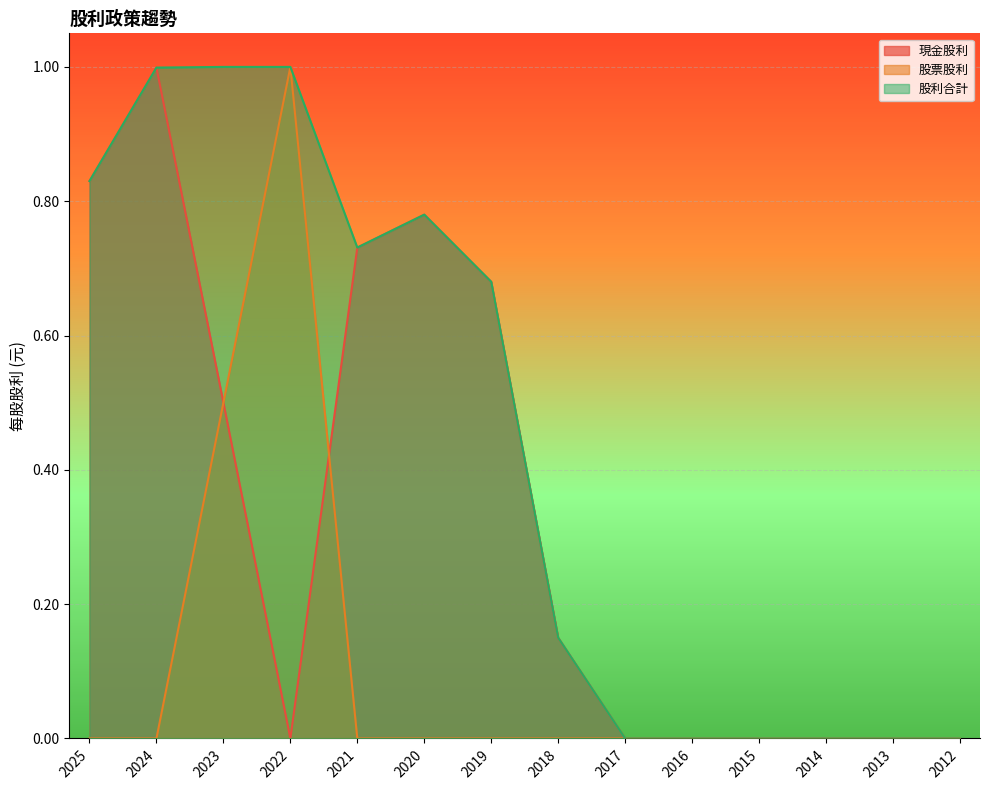

Reading left to right, extract all data points from this chart.

現金股利: 2025=0.8	2024=1.0	2023=0.5	2022=0.0	2021=0.7	2020=0.8	2019=0.7	2018=0.1	2017=0.0	2016=0.0	2015=0.0	2014=0.0	2013=0.0	2012=0.0
股票股利: 2025=0.0	2024=0.0	2023=0.5	2022=1.0	2021=0.0	2020=0.0	2019=0.0	2018=0.0	2017=0.0	2016=0.0	2015=0.0	2014=0.0	2013=0.0	2012=0.0
股利合計: 2025=0.8	2024=1.0	2023=1.0	2022=1.0	2021=0.7	2020=0.8	2019=0.7	2018=0.1	2017=0.0	2016=0.0	2015=0.0	2014=0.0	2013=0.0	2012=0.0